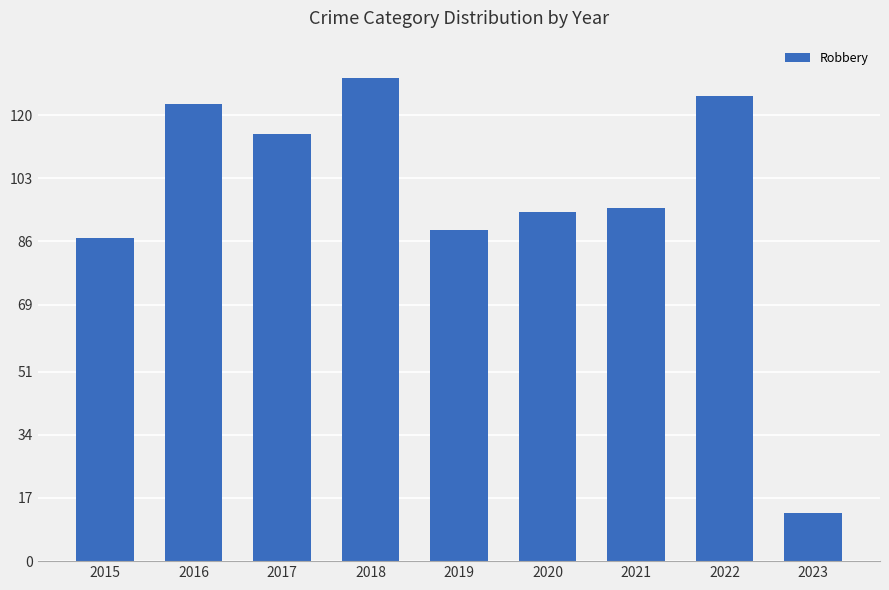

The chart shows a value of 87 at 2015. True or false?

True